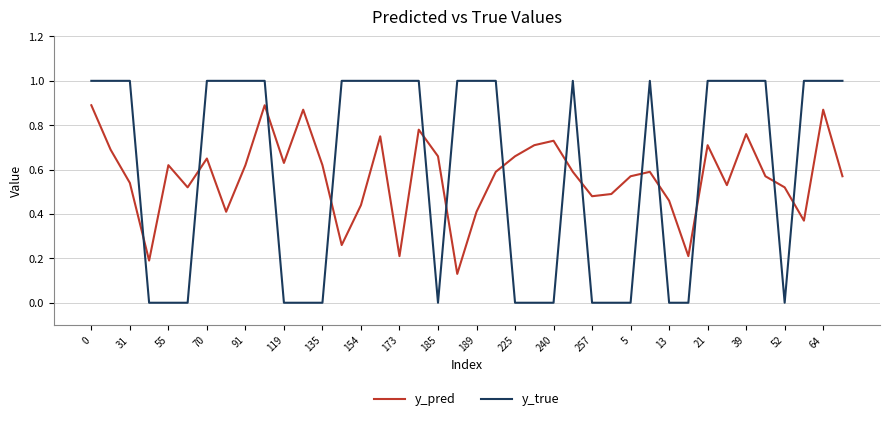

What is the maximum value shown in the chart?

1.0